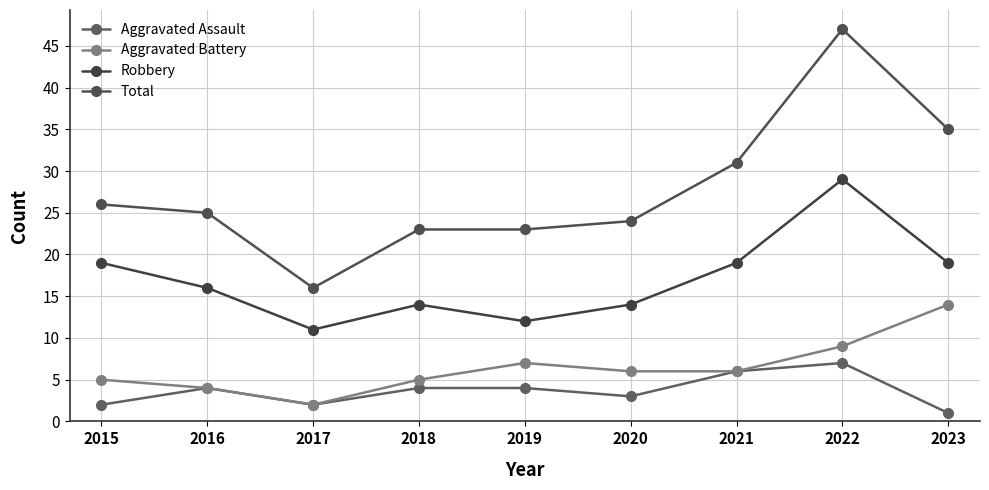

Reading left to right, list all the values displayed in this chart.

Aggravated Assault: 2015=2	2016=4	2017=2	2018=4	2019=4	2020=3	2021=6	2022=7	2023=1
Aggravated Battery: 2015=5	2016=4	2017=2	2018=5	2019=7	2020=6	2021=6	2022=9	2023=14
Robbery: 2015=19	2016=16	2017=11	2018=14	2019=12	2020=14	2021=19	2022=29	2023=19
Total: 2015=26	2016=25	2017=16	2018=23	2019=23	2020=24	2021=31	2022=47	2023=35